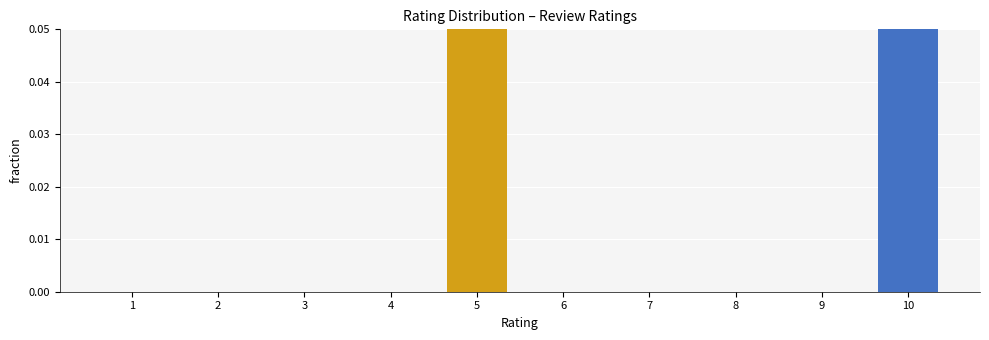

The value at 5 is 0.0. True or false?

False